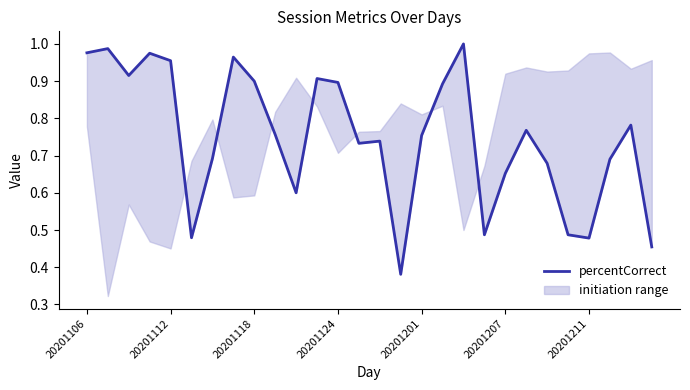

What is the difference between the values at 18 and 16?

0.2